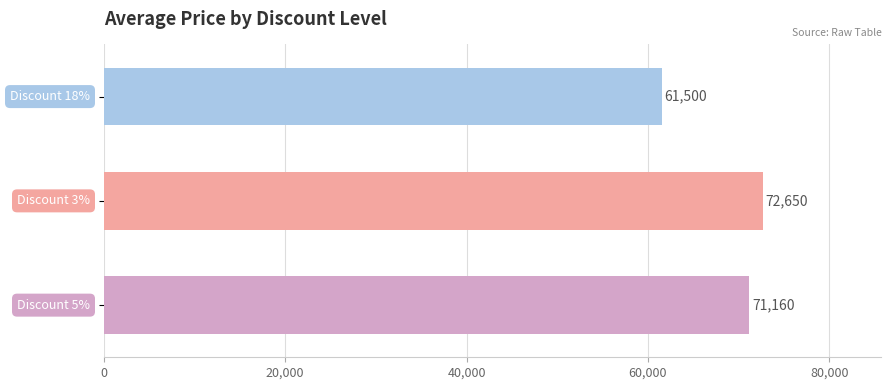

Reading bottom to top, extract all data points from this chart.

71160	72650	61500